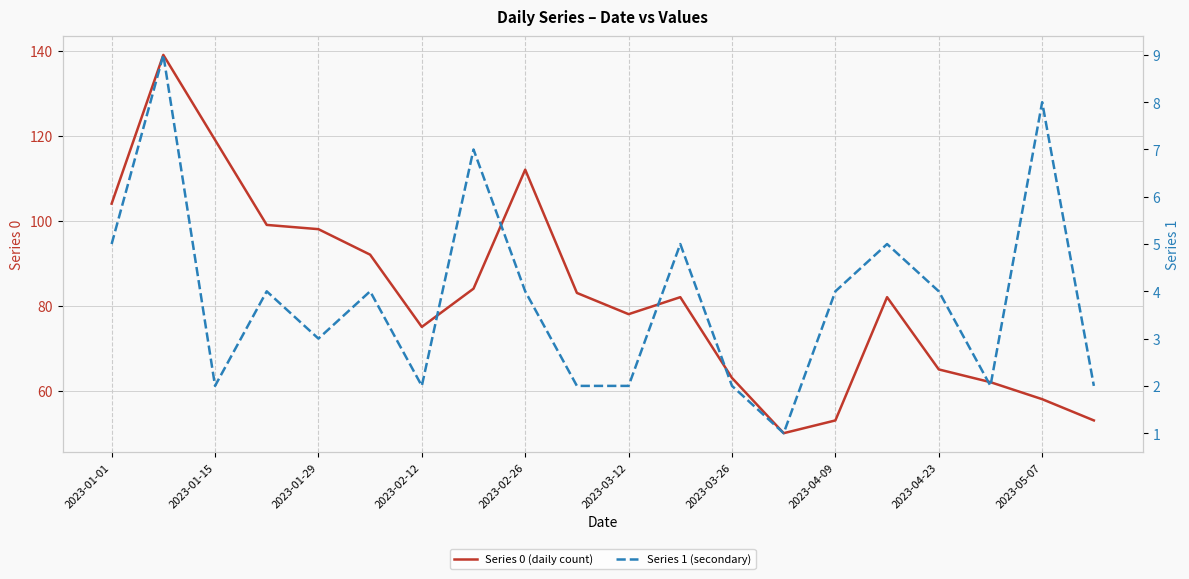

True or false: Series 0 (daily count) has a value of 86 at 2023-05-07.

False